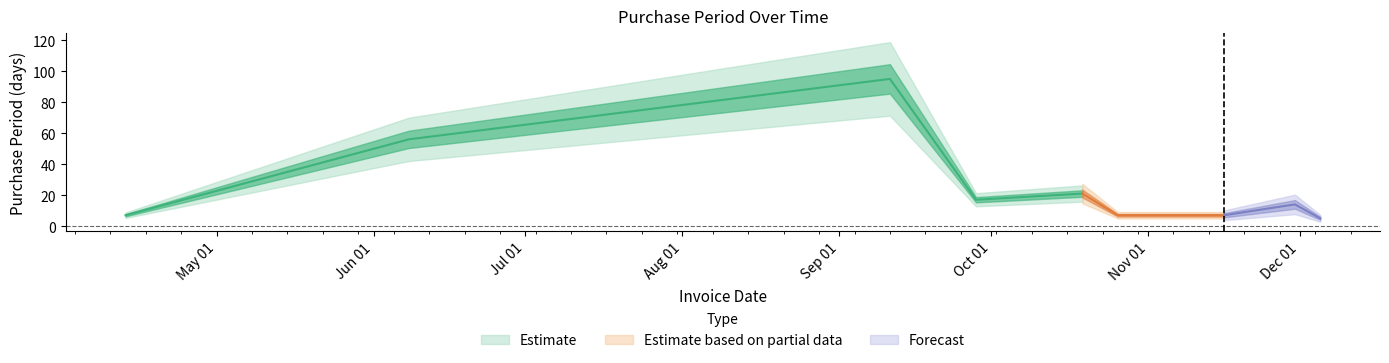

What is the change in value from 2017-04-13 to 2017-06-08?

+49